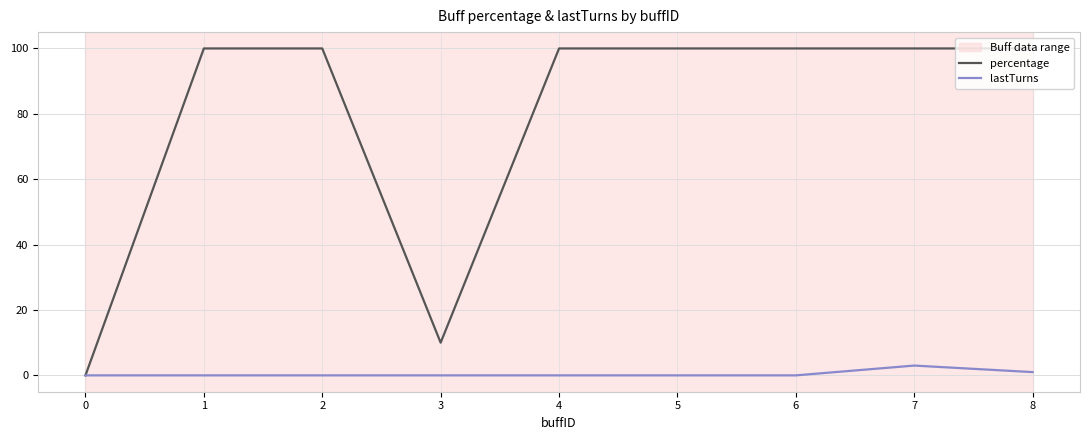

Rank the series at 1 from highest to lowest value.

percentage, lastTurns